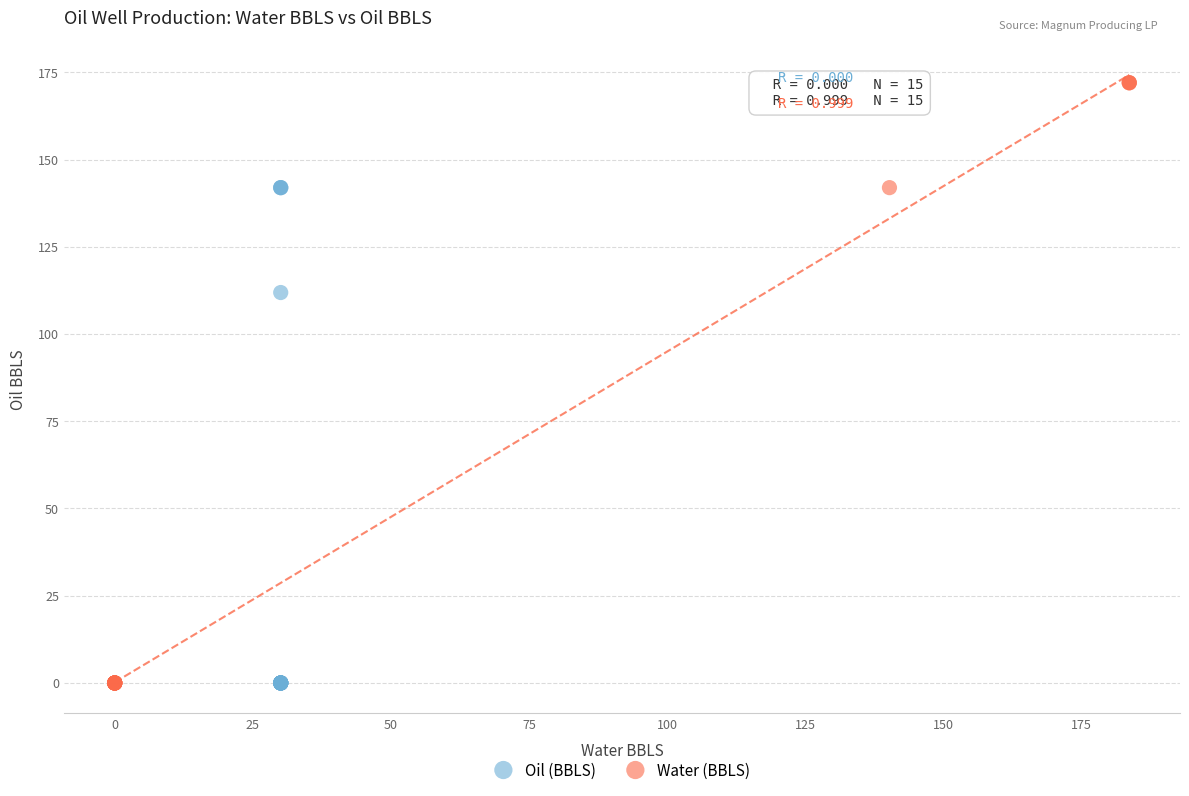

Which series reaches the maximum Y coordinate?

Water (BBLS)